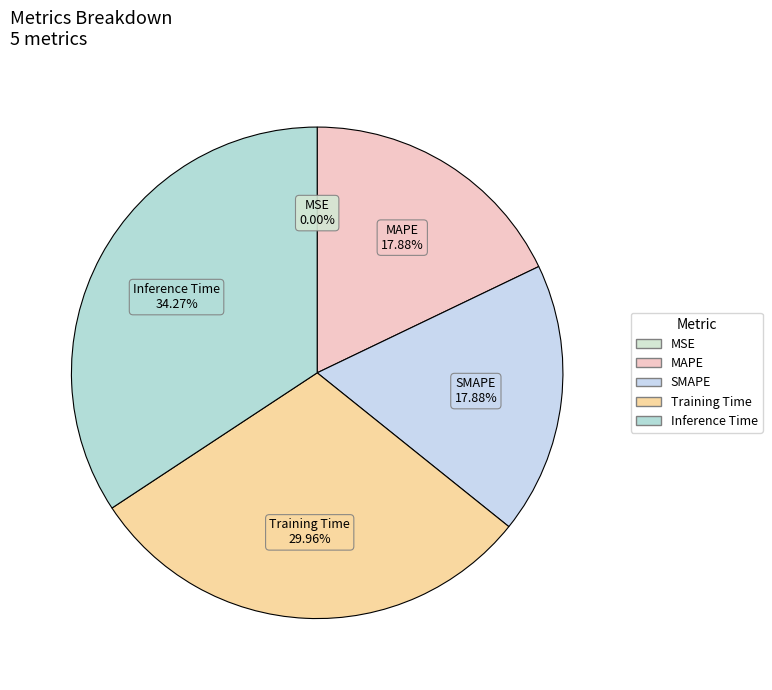

Is it true that MAPE is 11% of the pie?

False